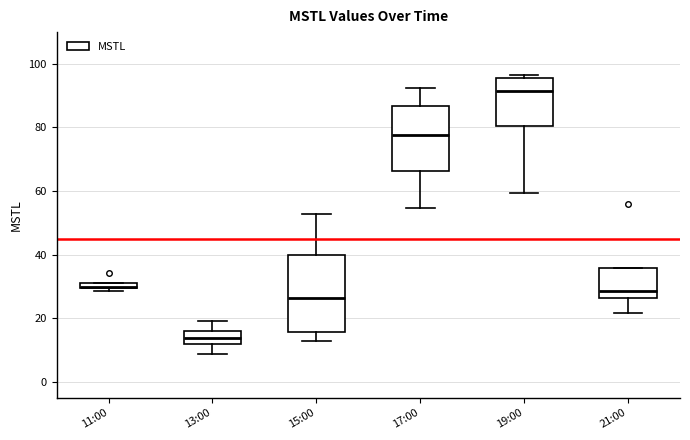

Where does the median line of the box for 15:00 sit on the y-axis? The values are not printed on the chart, so give them approximately, as read against the axis.

26